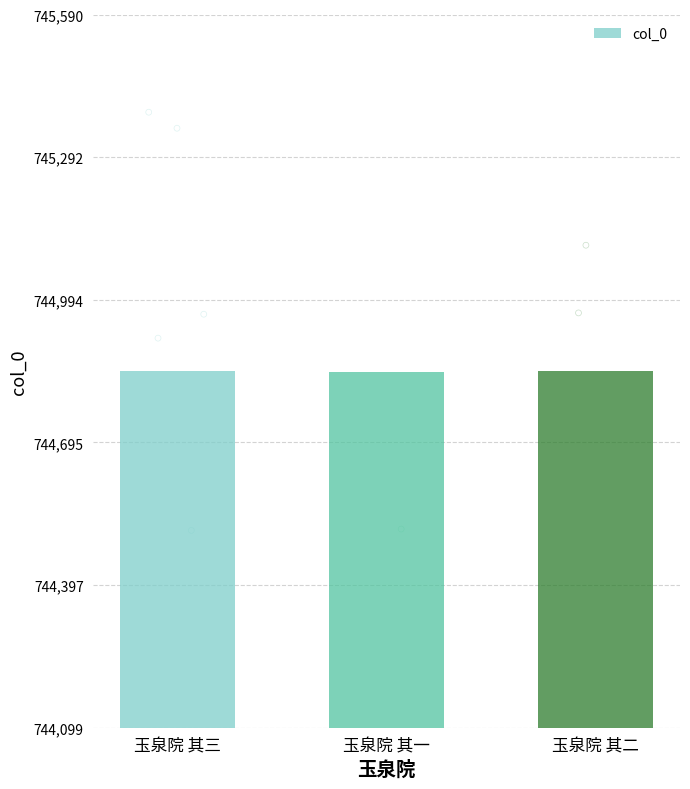

Which has a higher value, 玉泉院 其二 or 玉泉院 其三?

玉泉院 其三